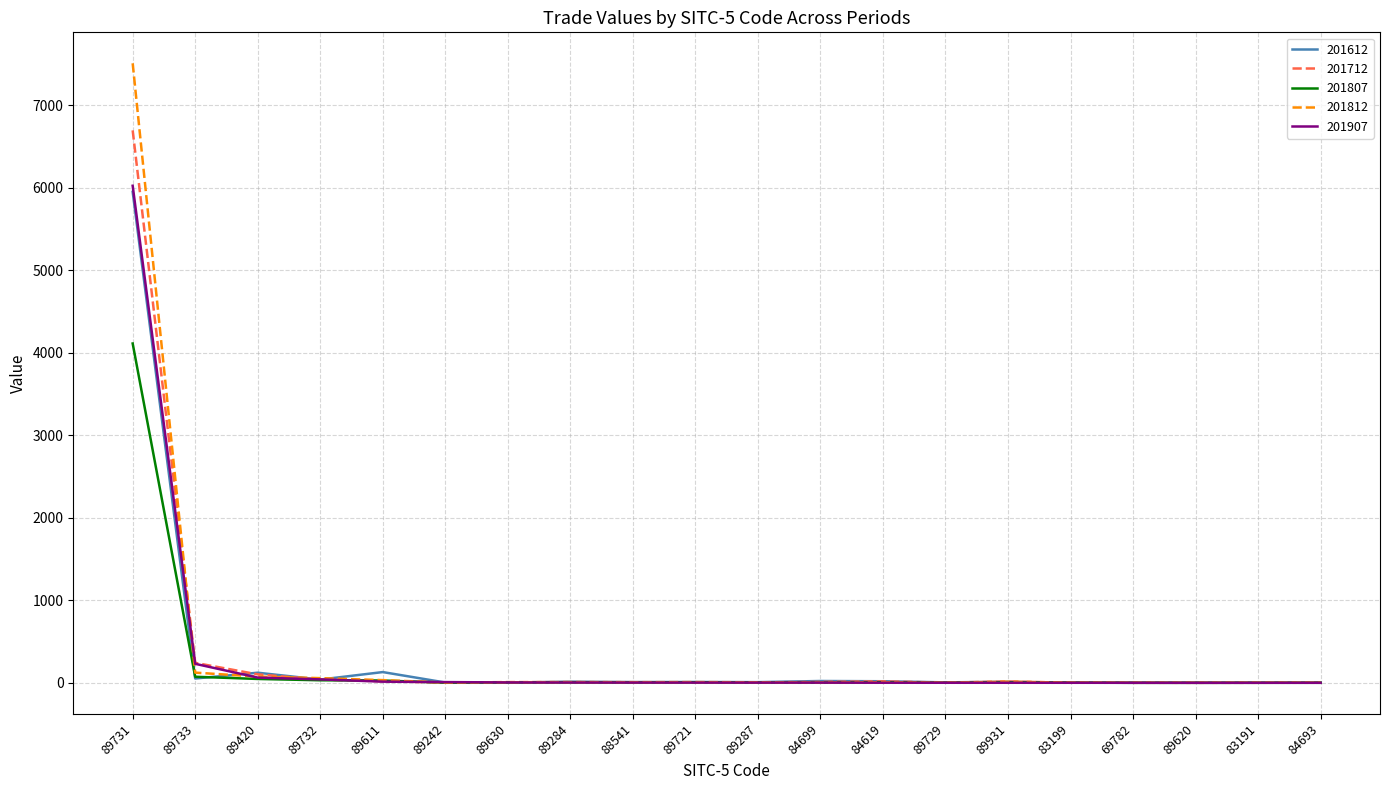

The 201907 series shows 2.7 at 89721. True or false?

True